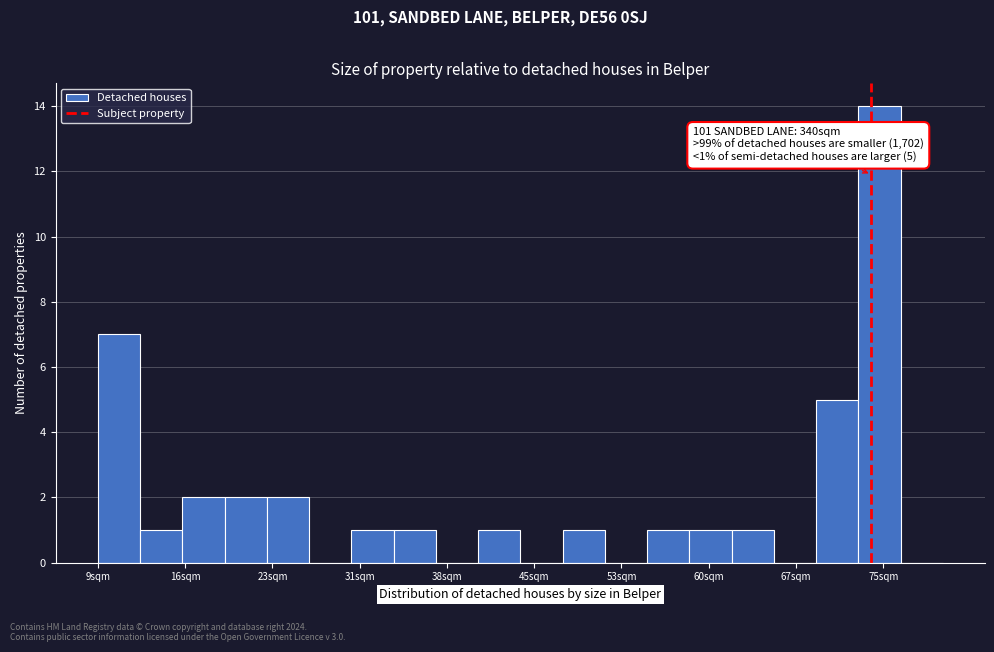

Around what value on the x-axis is the tallest bar? Give the approximate position of its centre, as read against the axis.

75